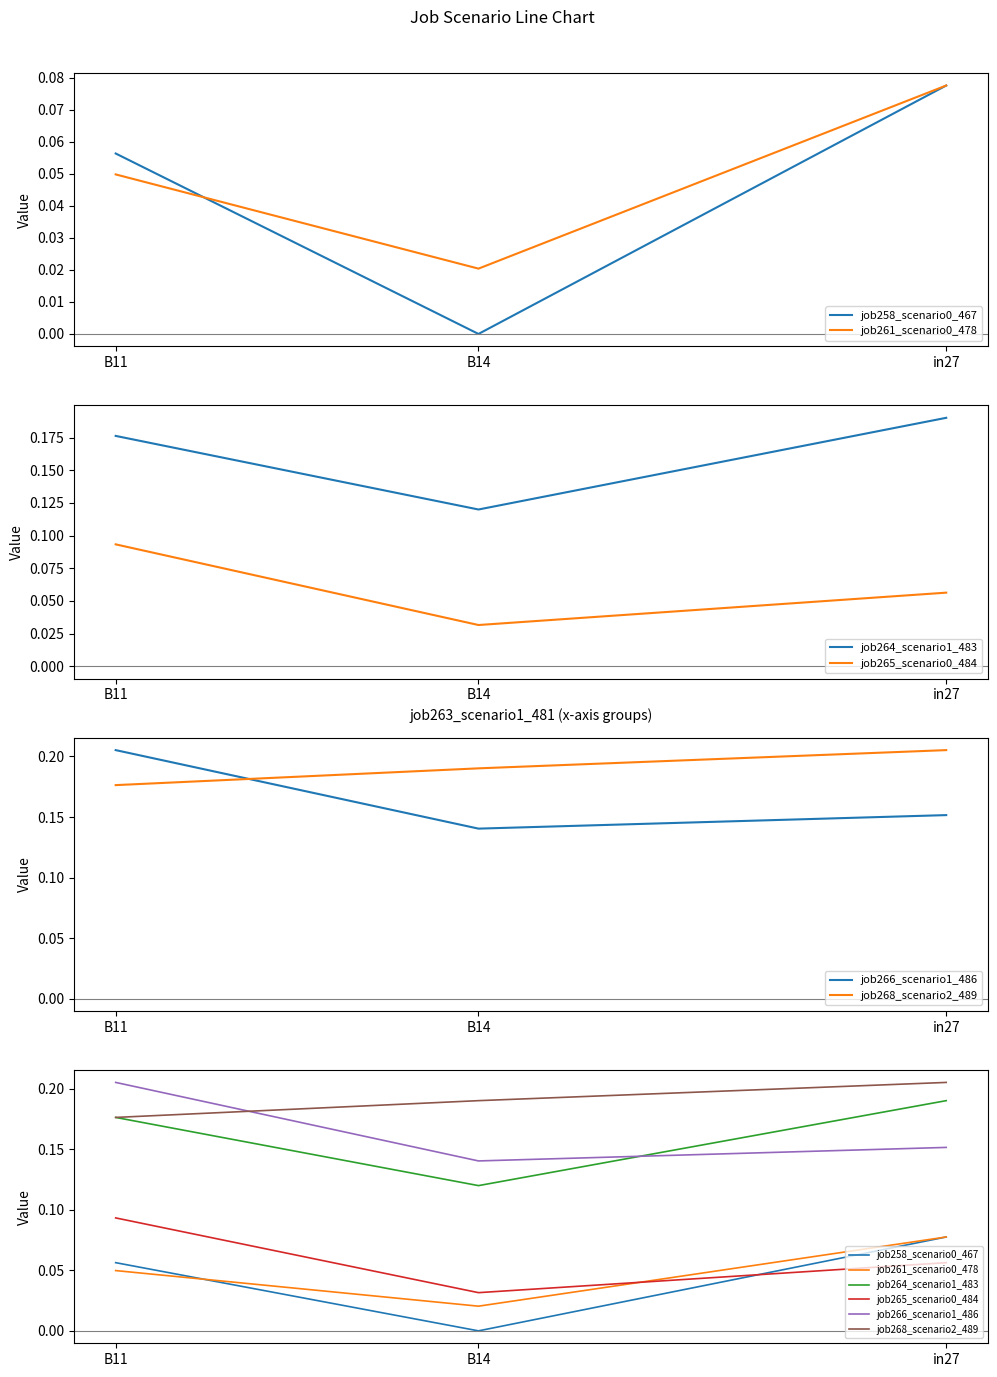

Reading left to right, extract all data points from this chart.

job258_scenario0_467: in27=0.1	B14=0.0	B11=0.1
job261_scenario0_478: in27=0.1	B14=0.0	B11=0.0
job264_scenario1_483: in27=0.2	B14=0.1	B11=0.2
job265_scenario0_484: in27=0.1	B14=0.0	B11=0.1
job266_scenario1_486: in27=0.2	B14=0.1	B11=0.2
job268_scenario2_489: in27=0.2	B14=0.2	B11=0.2